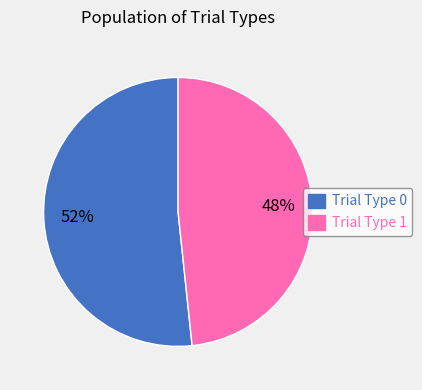

Which category accounts for the majority?

Trial Type 0